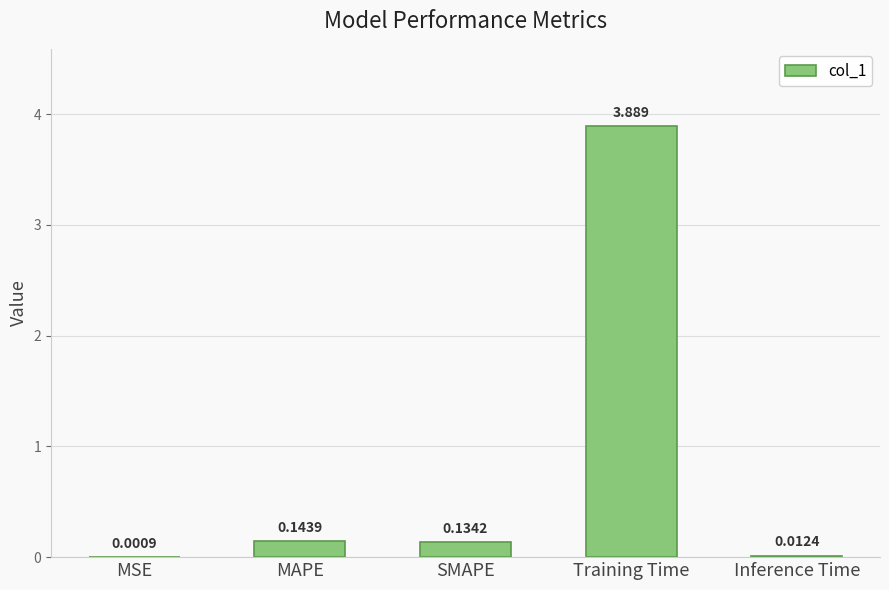

Which label corresponds to the largest value in the chart?

Training Time